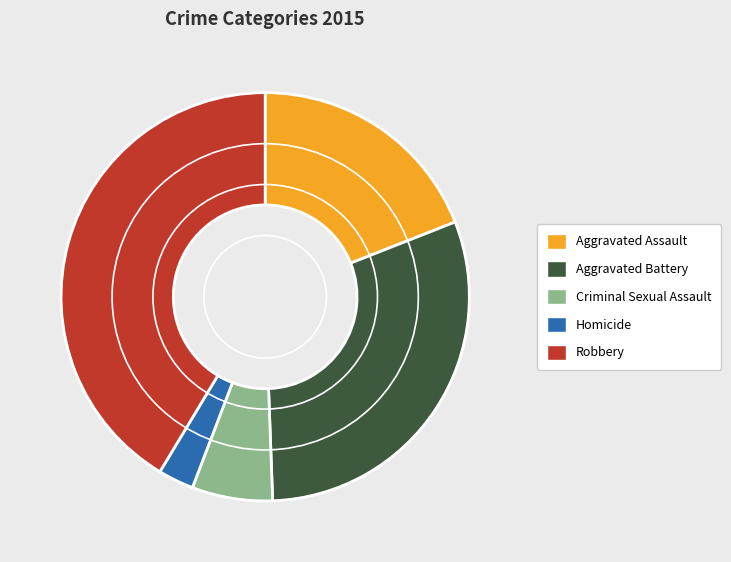

Rank the categories by value from lowest to highest.

Homicide, Criminal Sexual Assault, Aggravated Assault, Aggravated Battery, Robbery